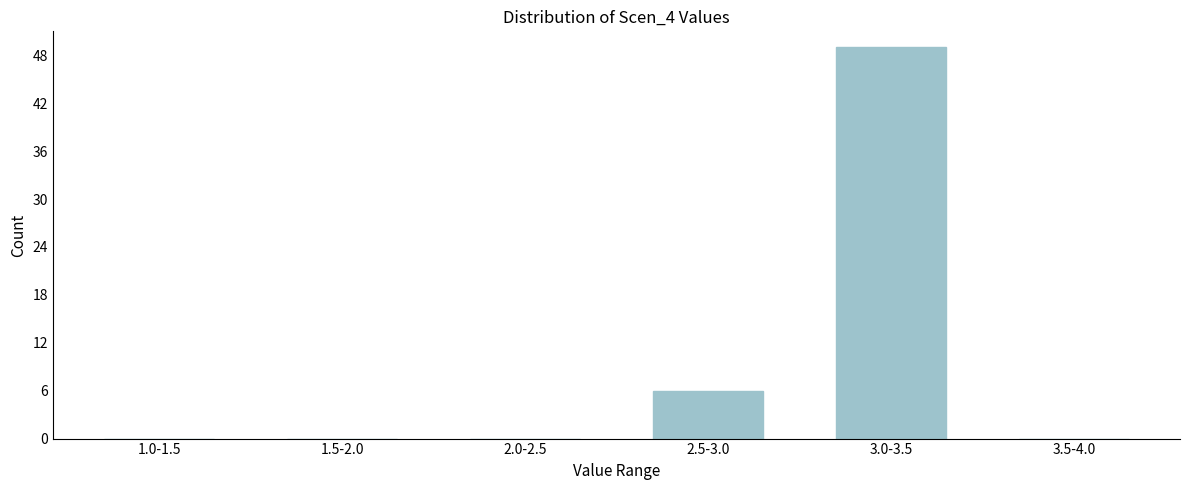

Reading left to right, transcribe all the data shown in this chart.

1.0-1.5=0	1.5-2.0=0	2.0-2.5=0	2.5-3.0=6	3.0-3.5=49	3.5-4.0=0